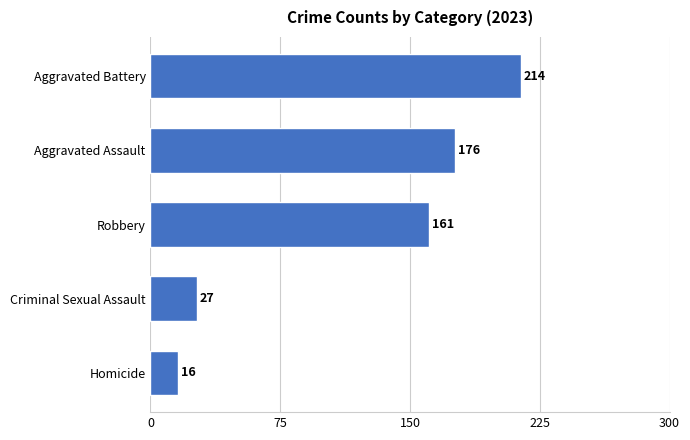

Which category has the lowest value across all series?

Homicide